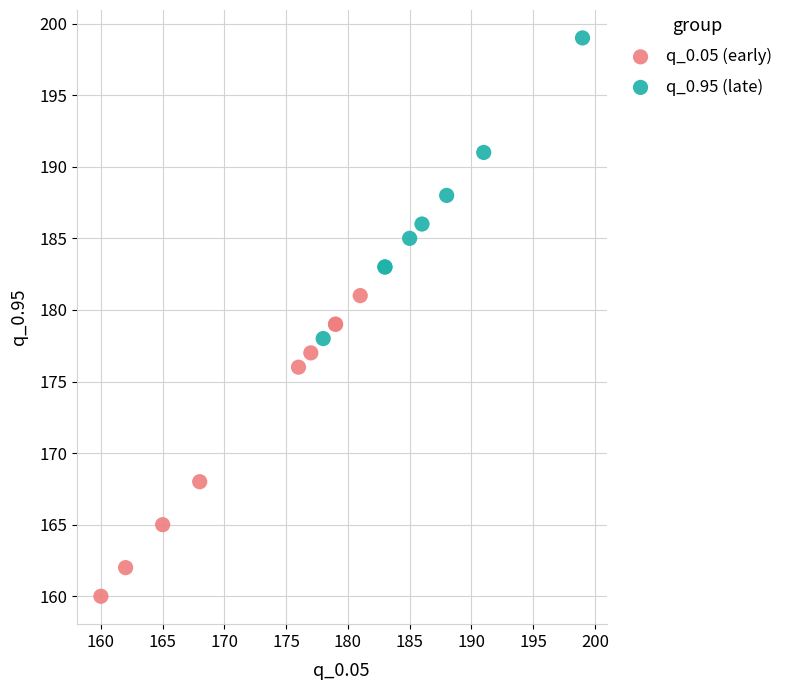

Which series contains the highest Y value?

q_0.95 (late)